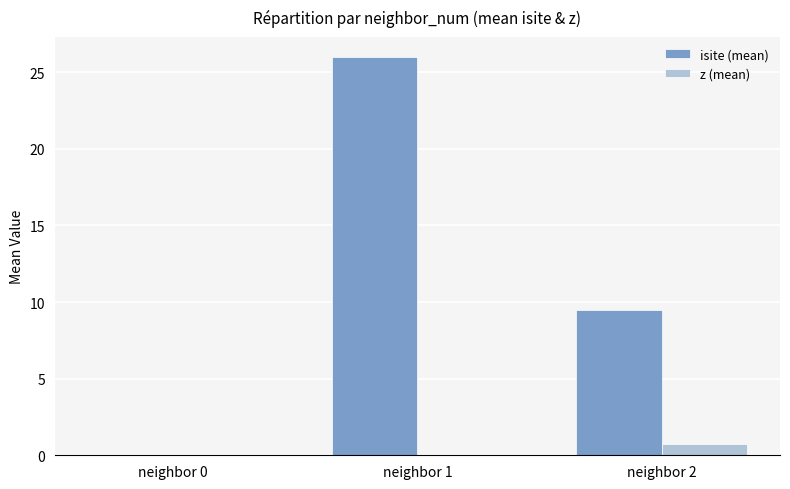

Is it true that z (mean) equals 0.7 at neighbor 2?

True